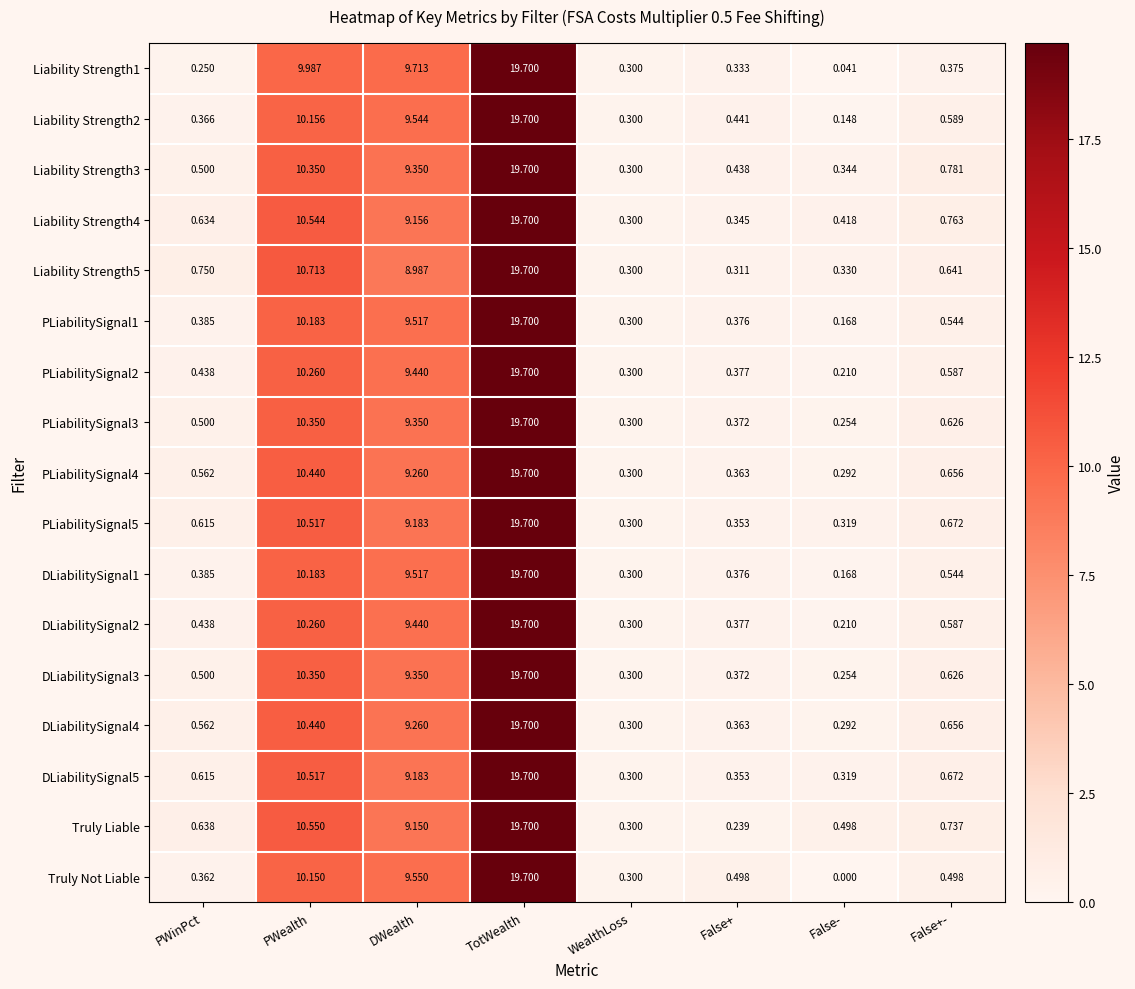

At which label does Liability Strength3 reach its peak?

TotWealth